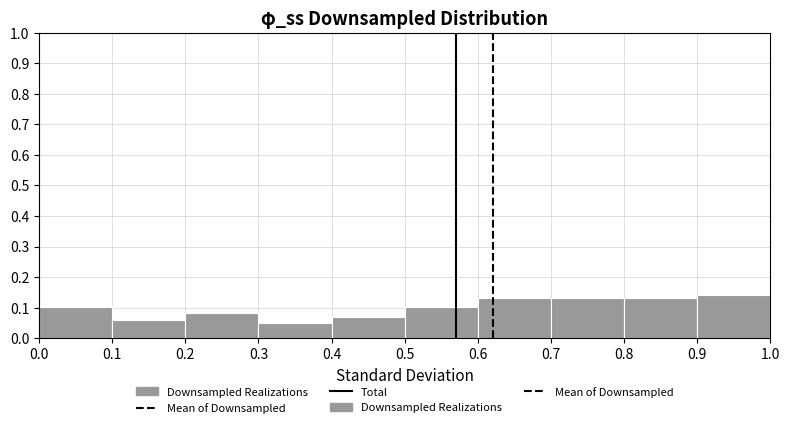

Reading left to right, transcribe this chart: for each bar, give the range it covers on the x-axis and its height. The values are not printed on the chart, so give them approximately, as read against the axis.

0.0 to 0.1: 0.10
0.1 to 0.2: 0.06
0.2 to 0.3: 0.08
0.3 to 0.4: 0.05
0.4 to 0.5: 0.07
0.5 to 0.6: 0.10
0.6 to 0.7: 0.13
0.7 to 0.8: 0.13
0.8 to 0.9: 0.13
0.9 to 1.0: 0.14